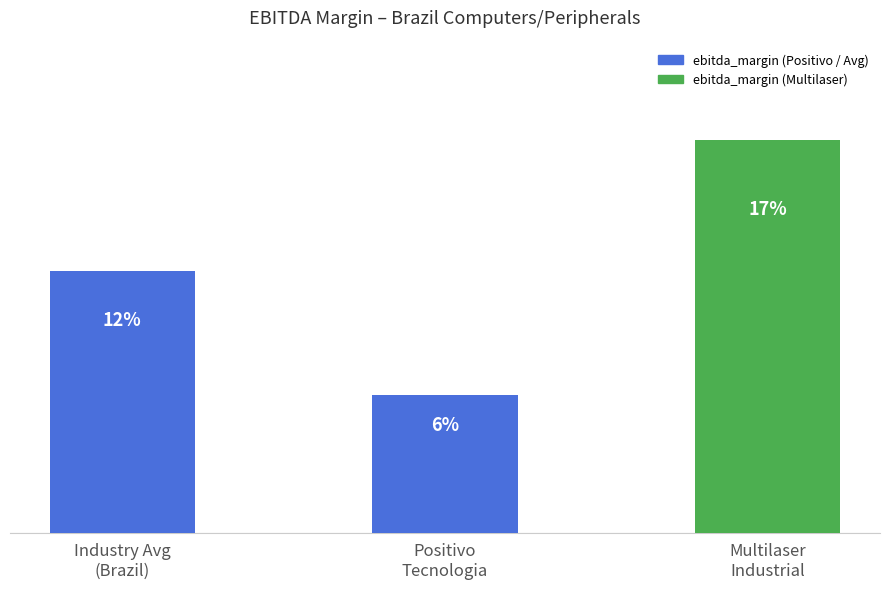

The value at Industry Avg
(Brazil) is 5.9. True or false?

False